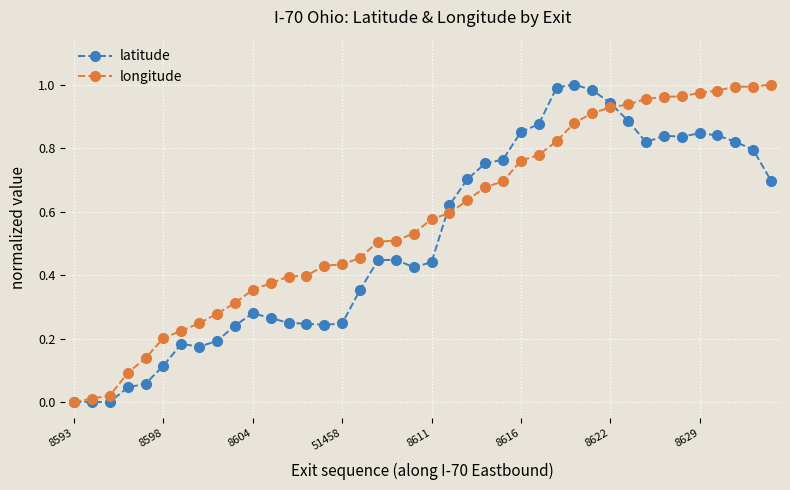

List the series in order of their overall mean, lowest first.

latitude, longitude